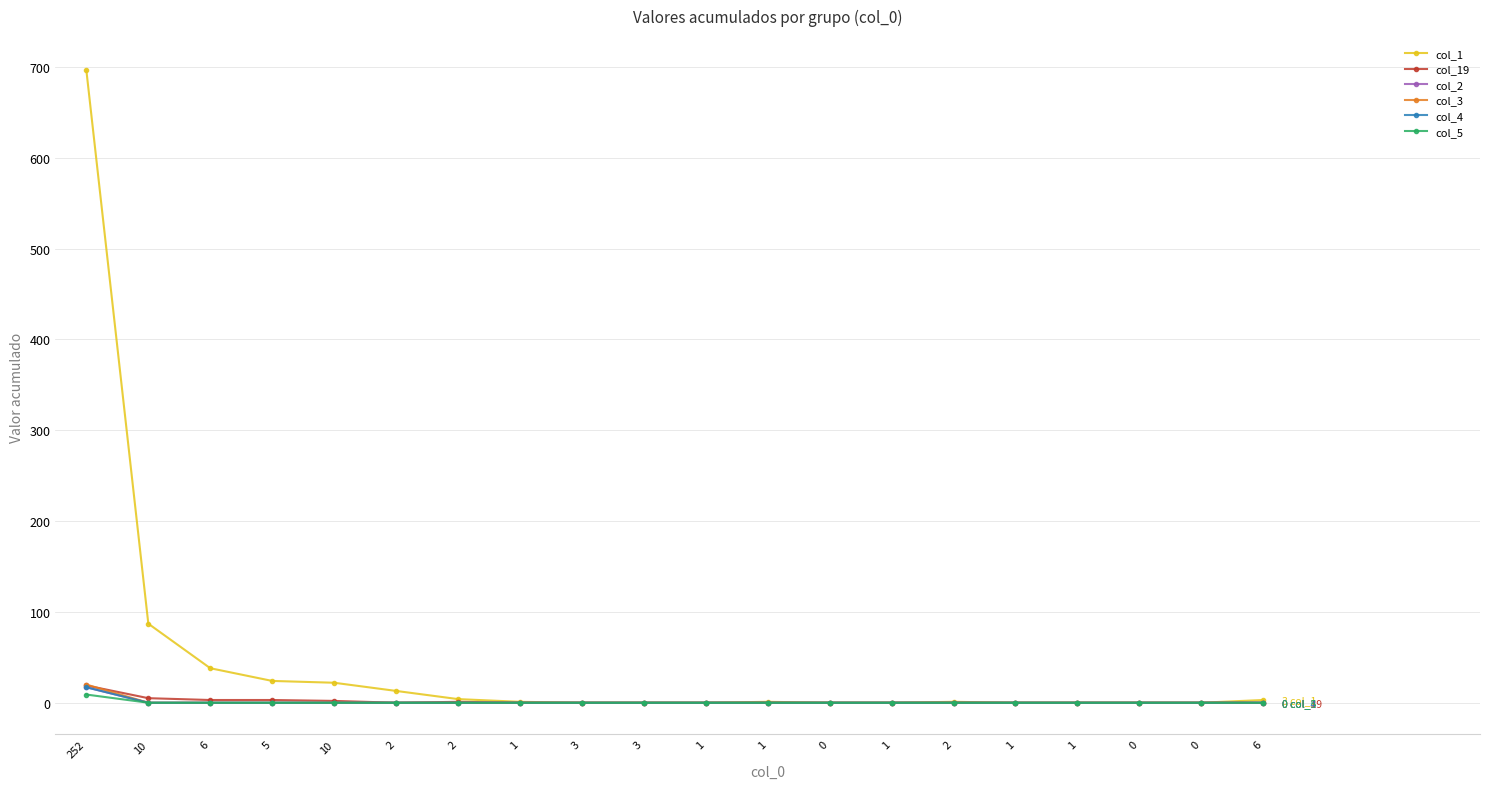

What is the label of the 19th point from the right?

10